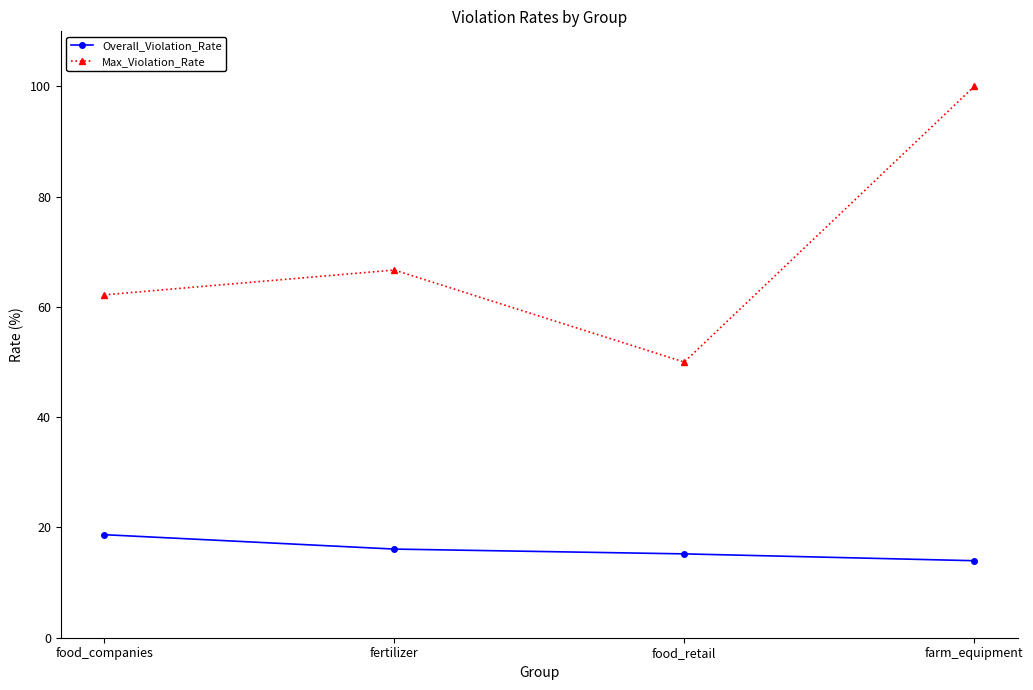

True or false: Overall_Violation_Rate and Max_Violation_Rate cross at least once.

False